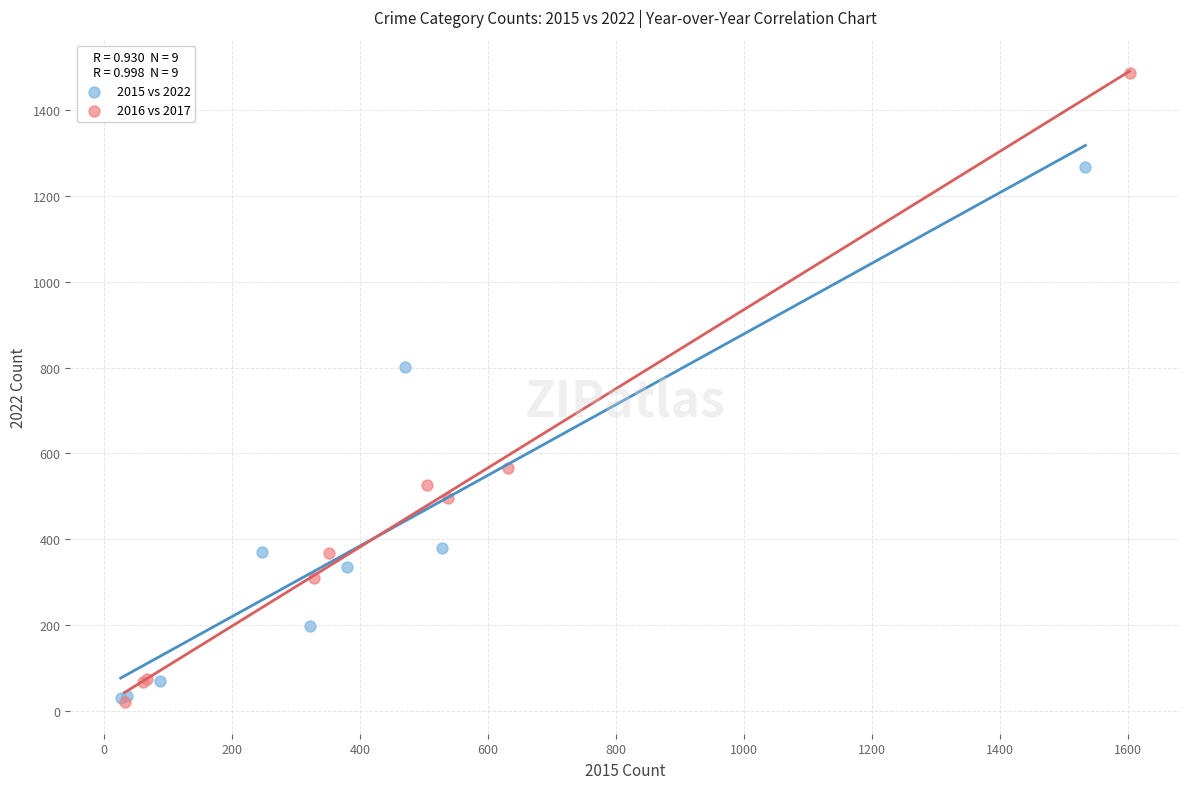

Which series has the largest Y range (max minus min)?

2016 vs 2017